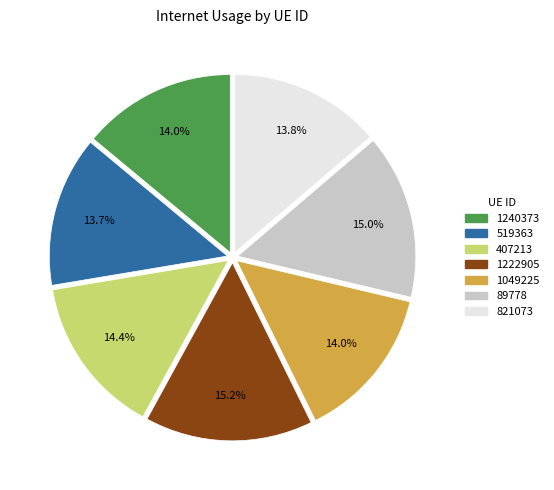

Does 1049225 represent more than half of the total?

No